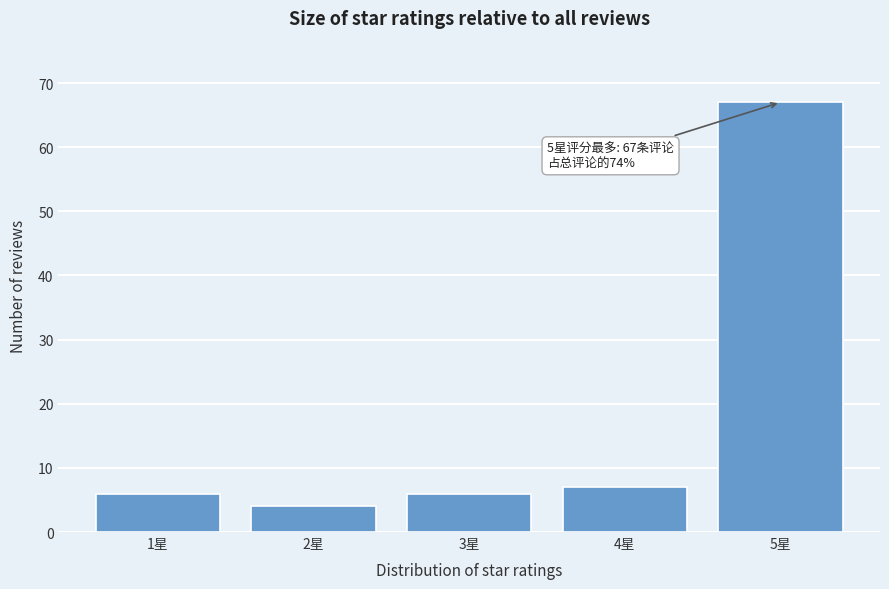

Reading left to right, what are all the values shown in this chart?

1星=6	2星=4	3星=6	4星=7	5星=67